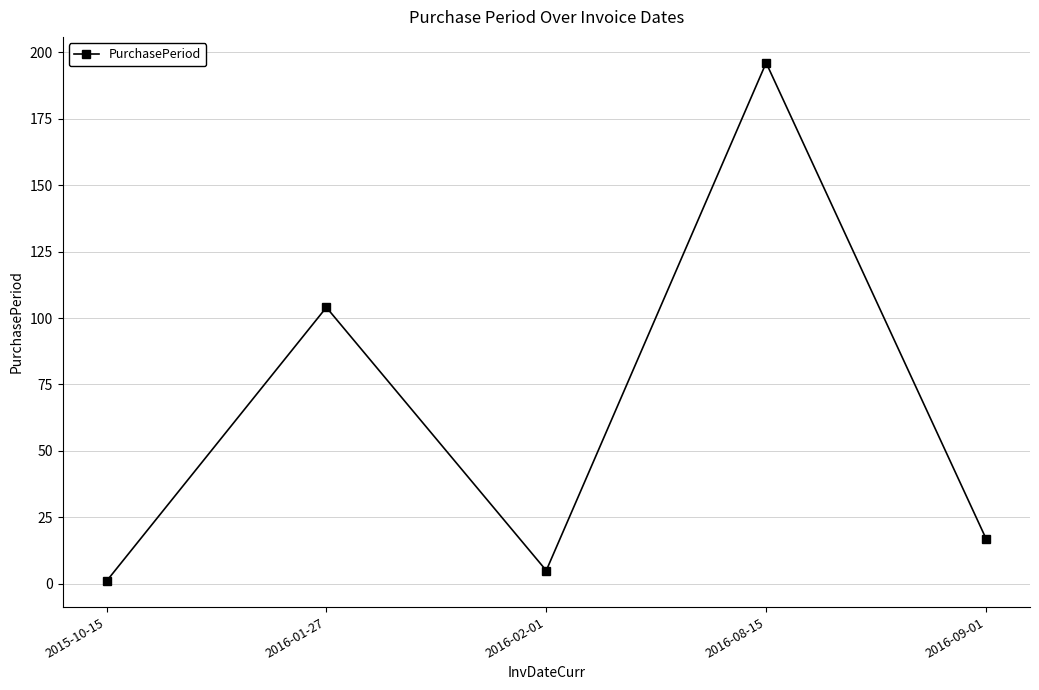

True or false: the data has more than 1 interior local peaks.

True